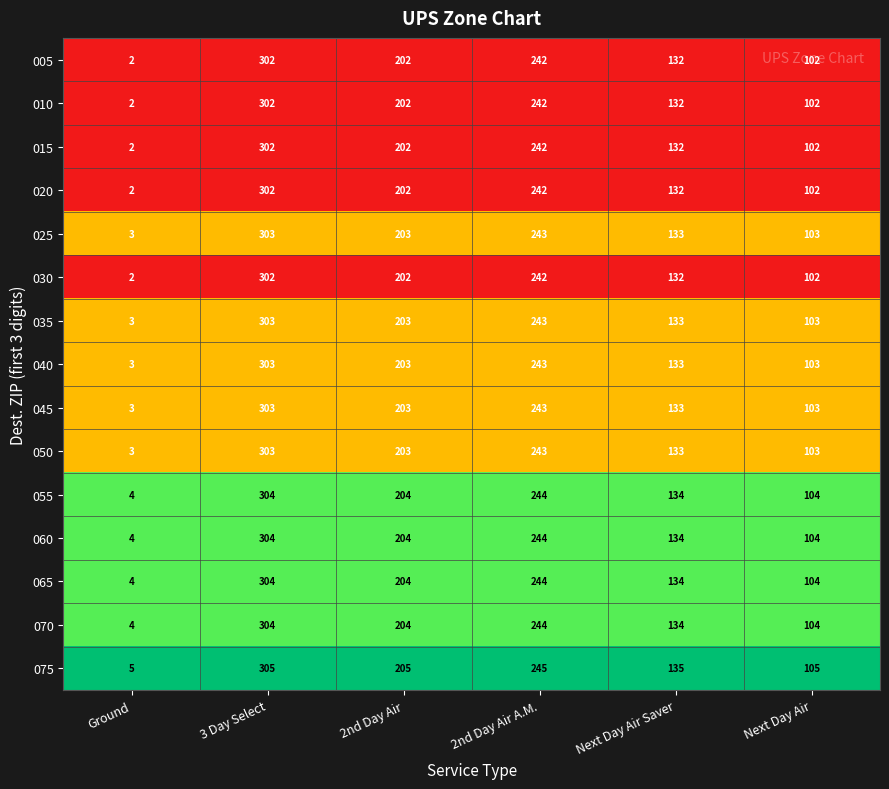

List the labels in order of 050 value, largest first.

3 Day Select, 2nd Day Air A.M., 2nd Day Air, Next Day Air Saver, Next Day Air, Ground